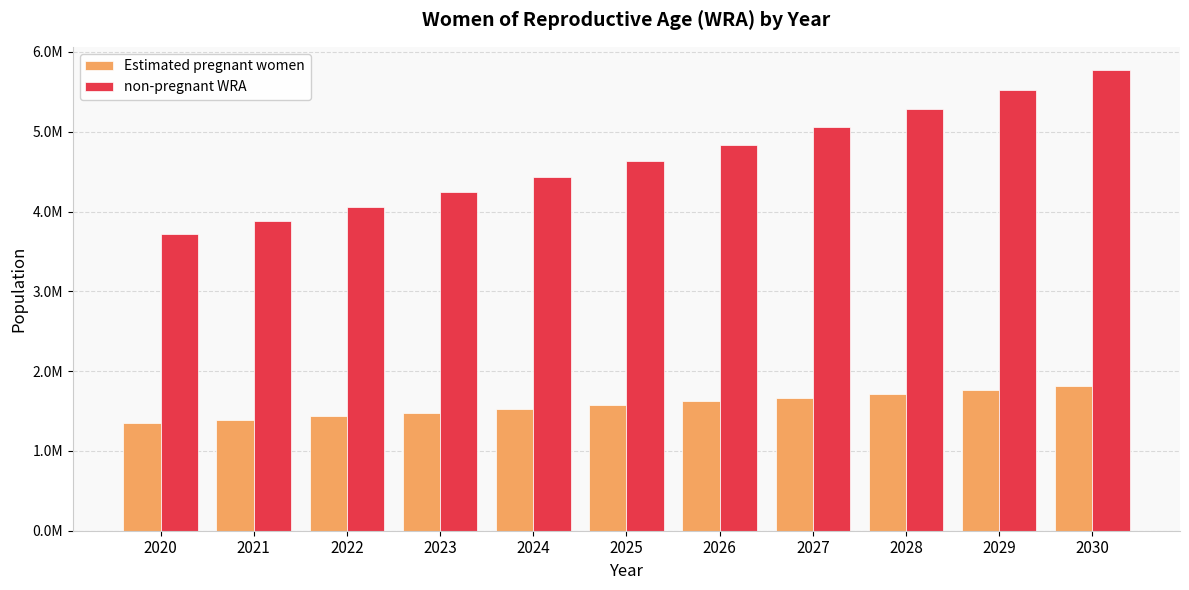

Does the chart contain stacked bars?

No